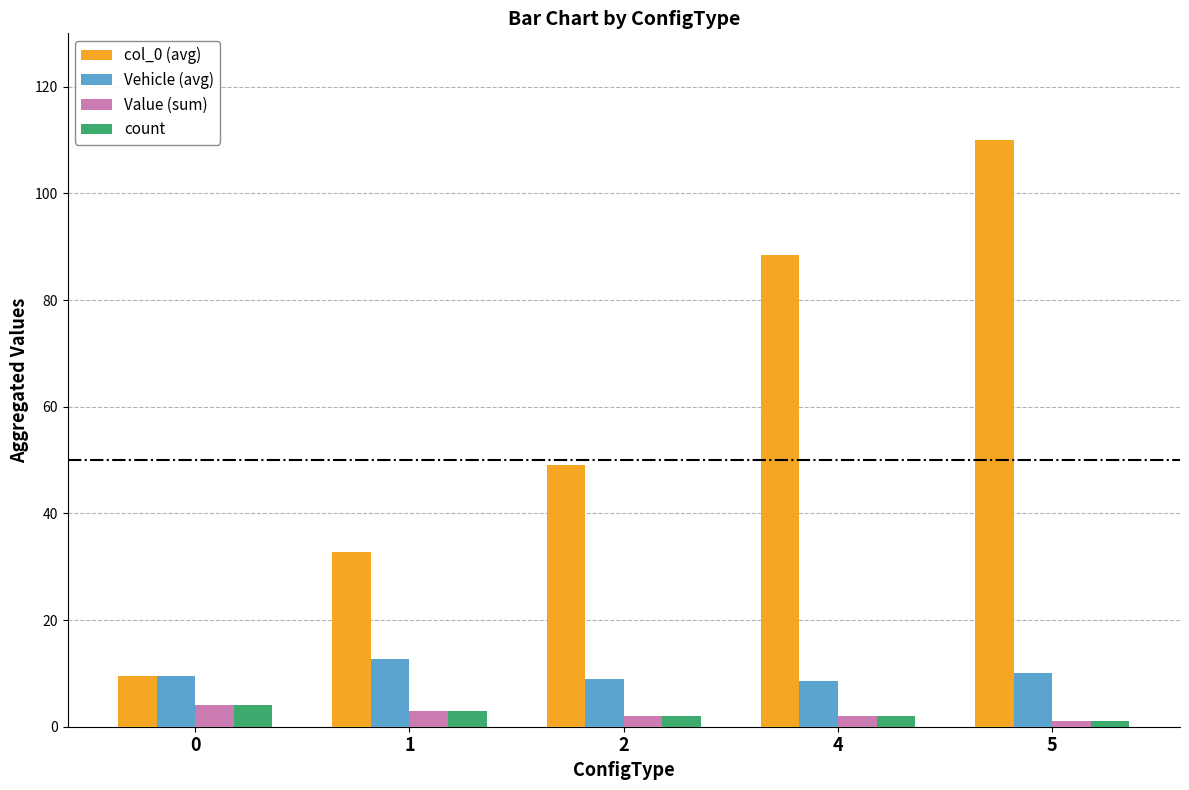

How many series are shown in this chart?

4